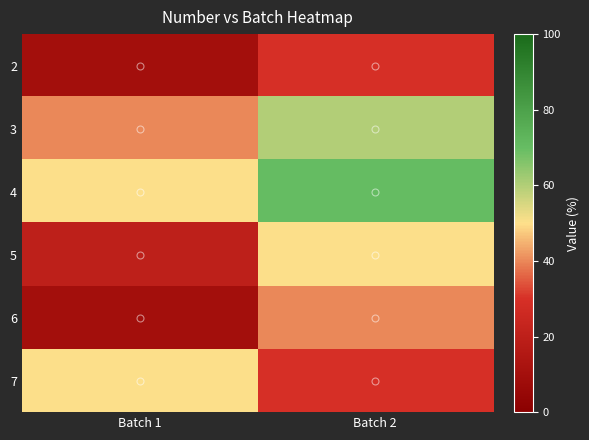

At how many categories does at least one series exceed 19?

2